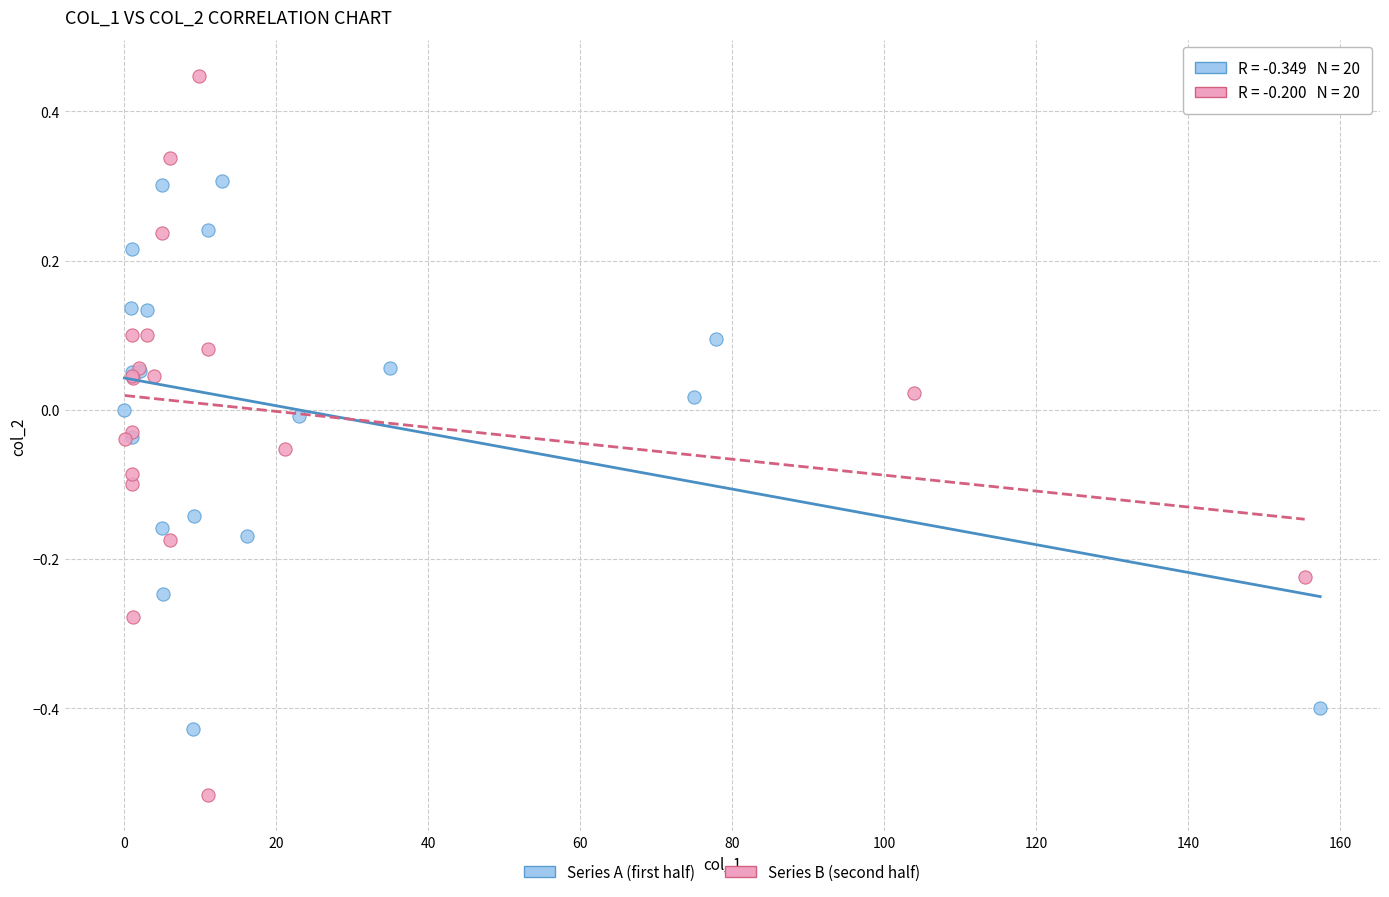

Which series has the largest Y range (max minus min)?

Series B (second half)